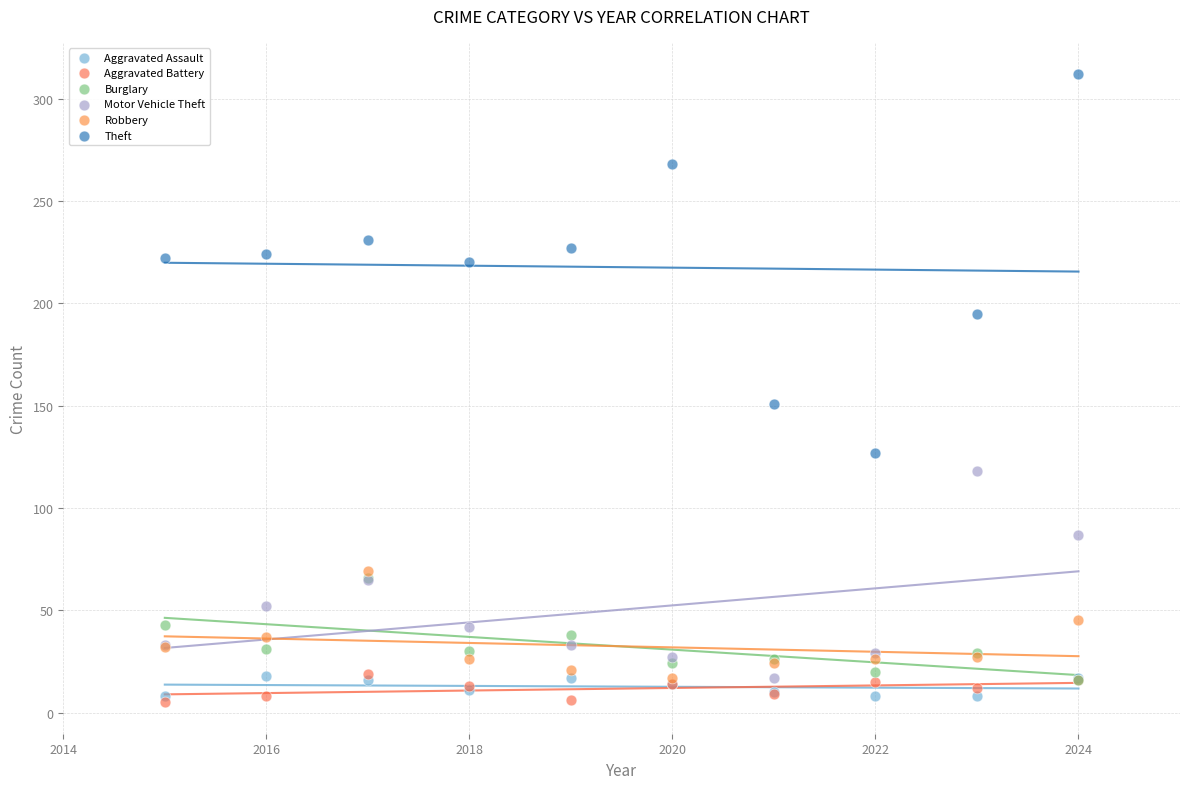

Across all series, what Y value is closest to 158?

151